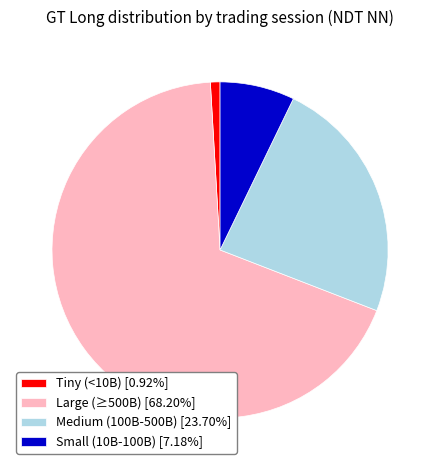

What is the ratio of the value at Large (≥500B) [68.20%] to the value at Small (10B-100B) [7.18%]?

9.5